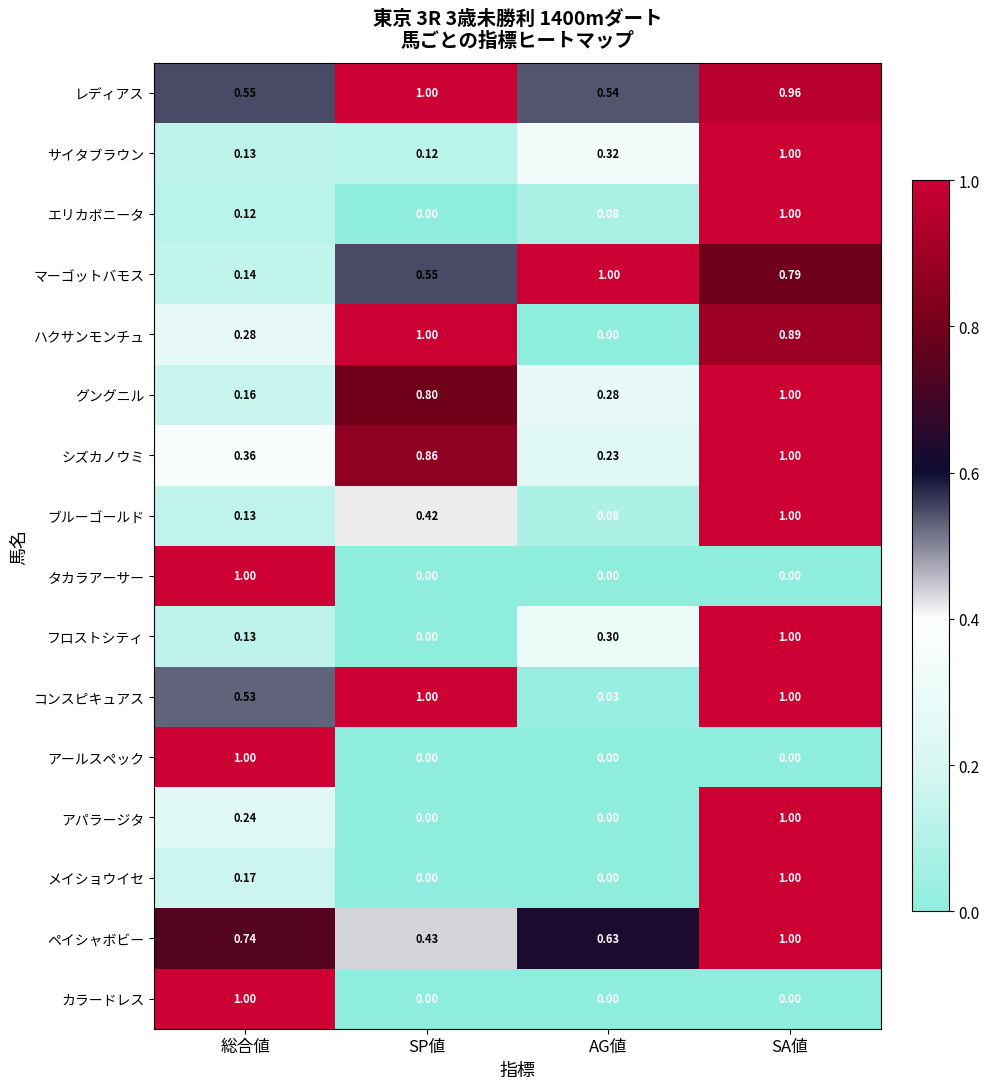

At which label is レディアス closest to 0?

AG値